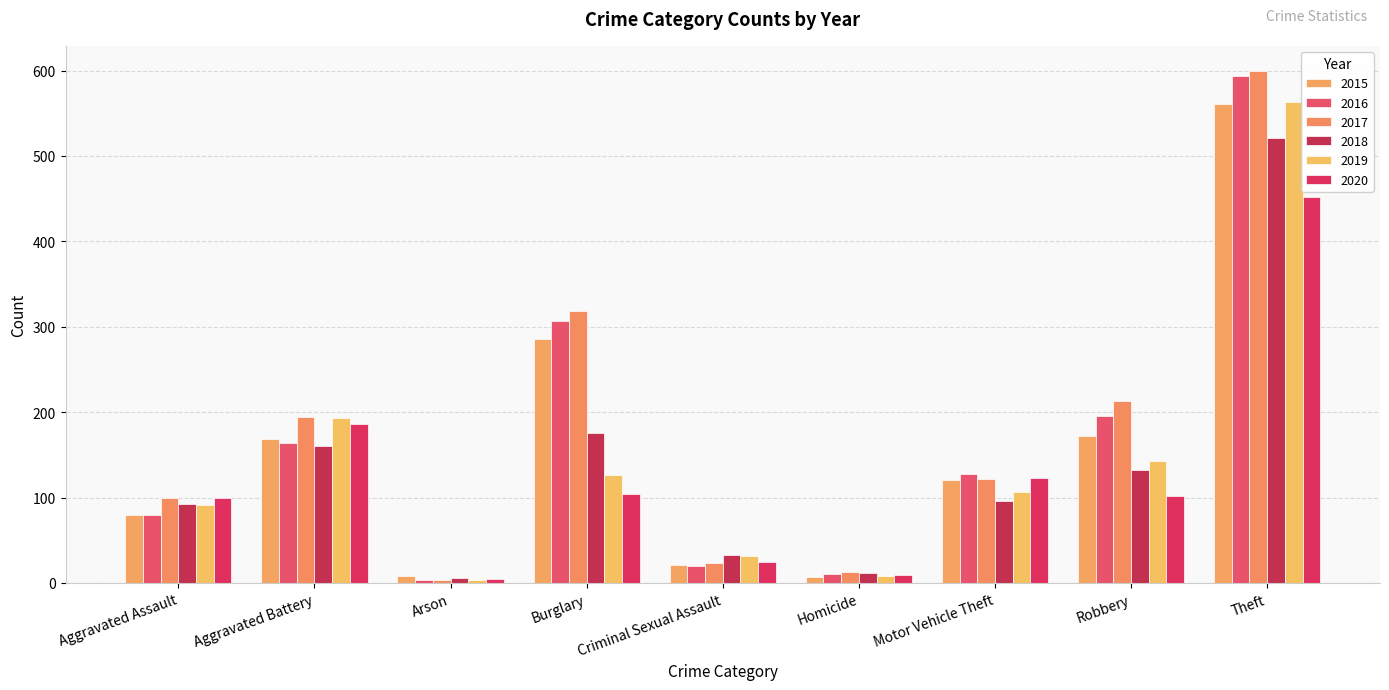

How many values in the 2019 series are below 107?

4